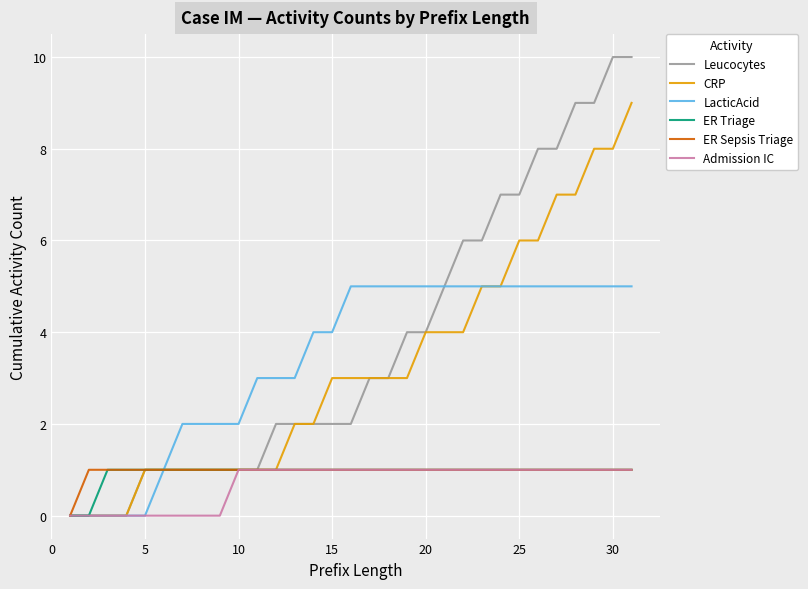

Which series has the widest spread of values?

Leucocytes